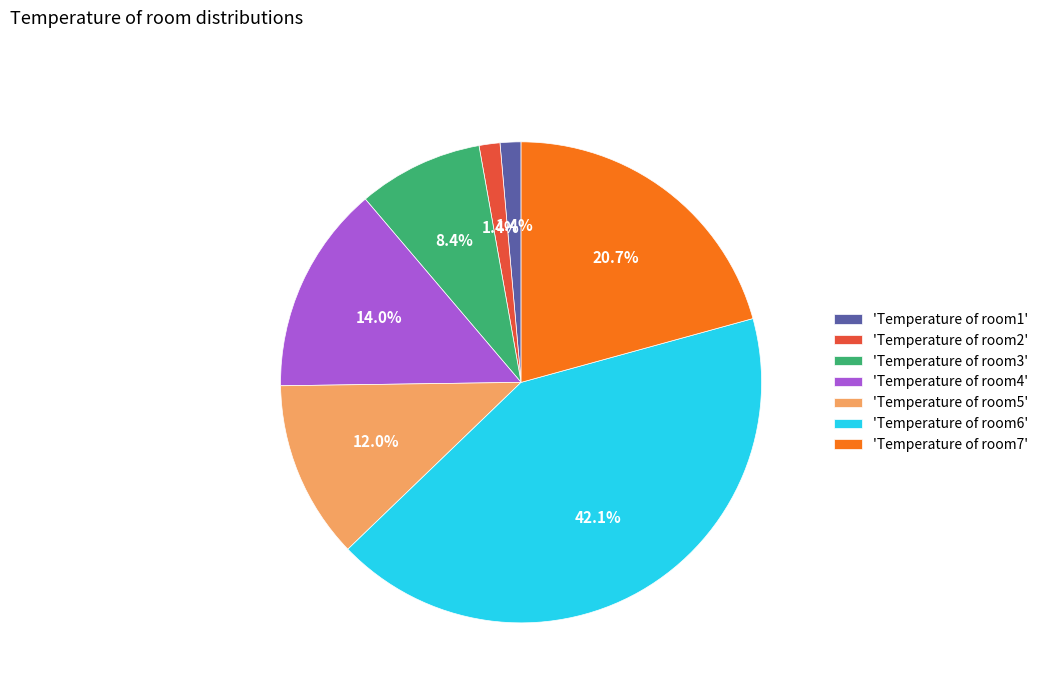

How many segments does this pie chart have?

7